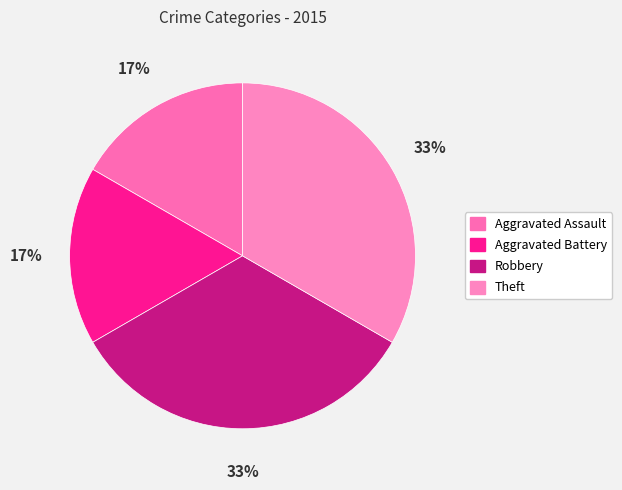

How many segments does this pie chart have?

4